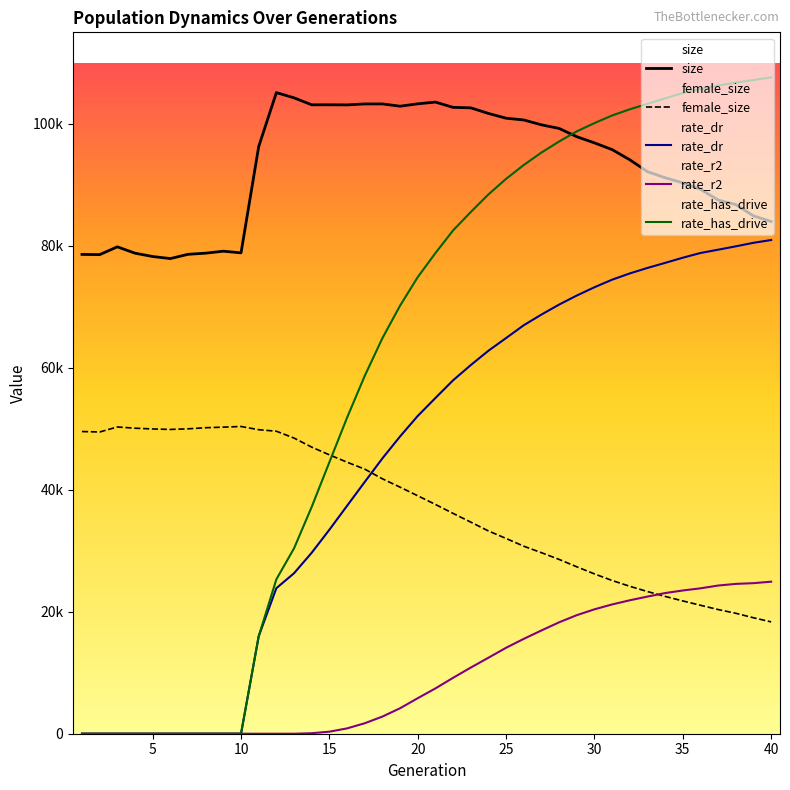

Which series has the widest spread of values?

rate_has_drive